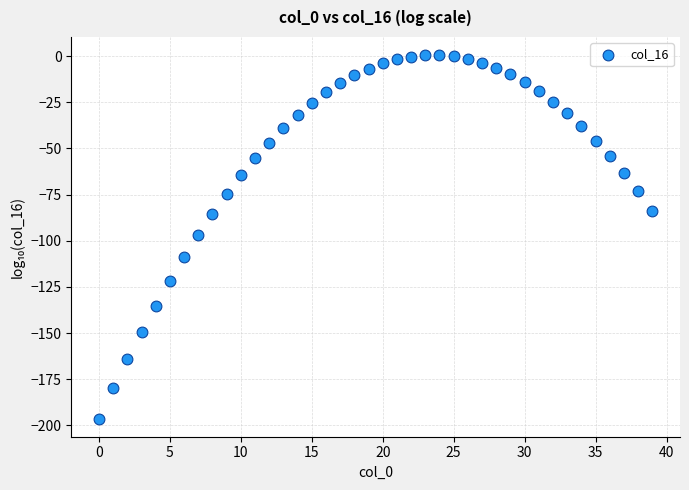

What is the range of Y values (max minus min)?

196.9